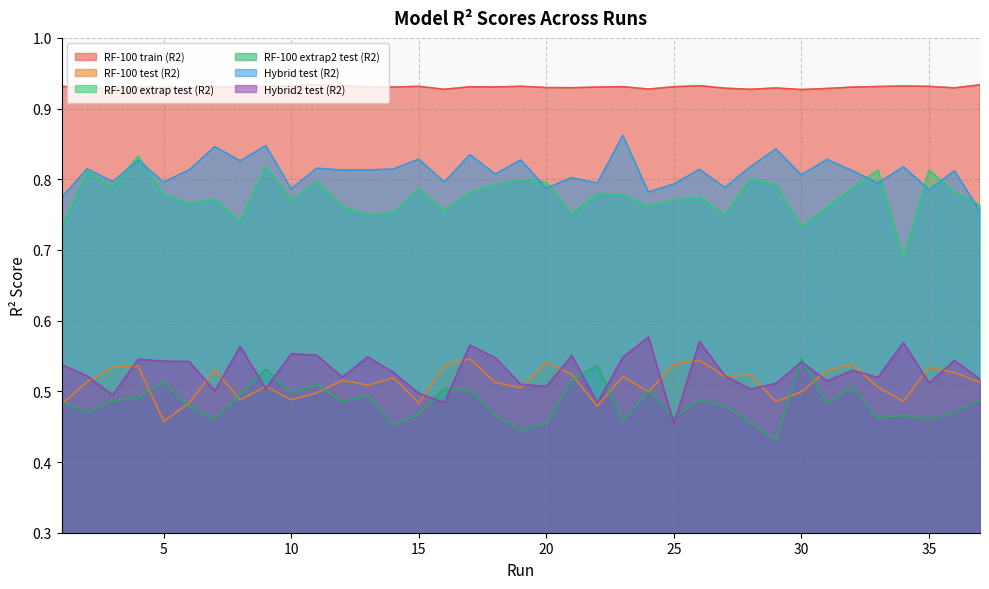

How many categories are shown in the chart?

37